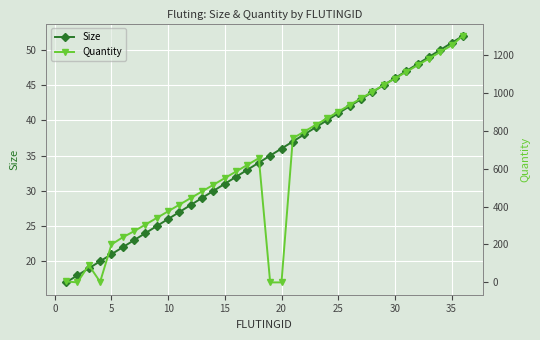

True or false: Size has more than 2 interior local peaks.

False